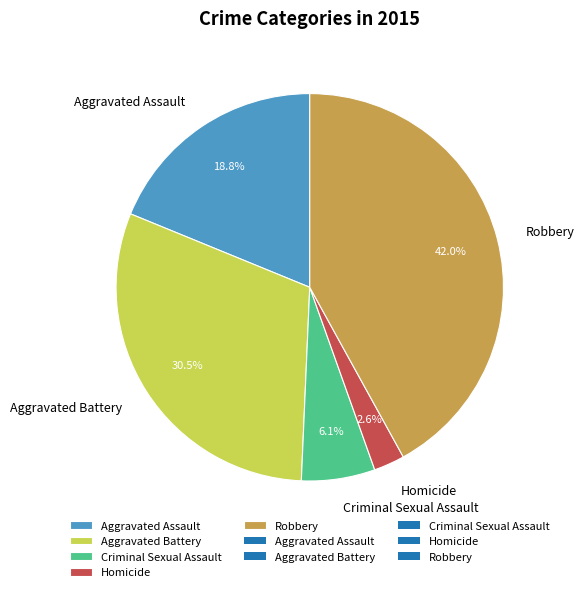

True or false: Robbery accounts for 42% of the total.

True